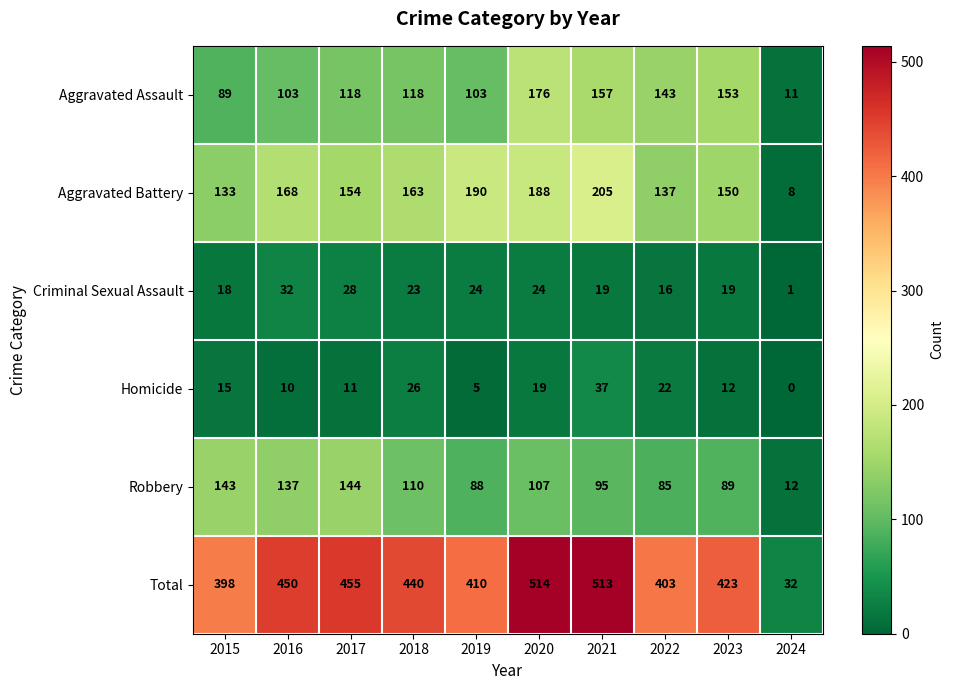

Which series has the widest spread of values?

Total